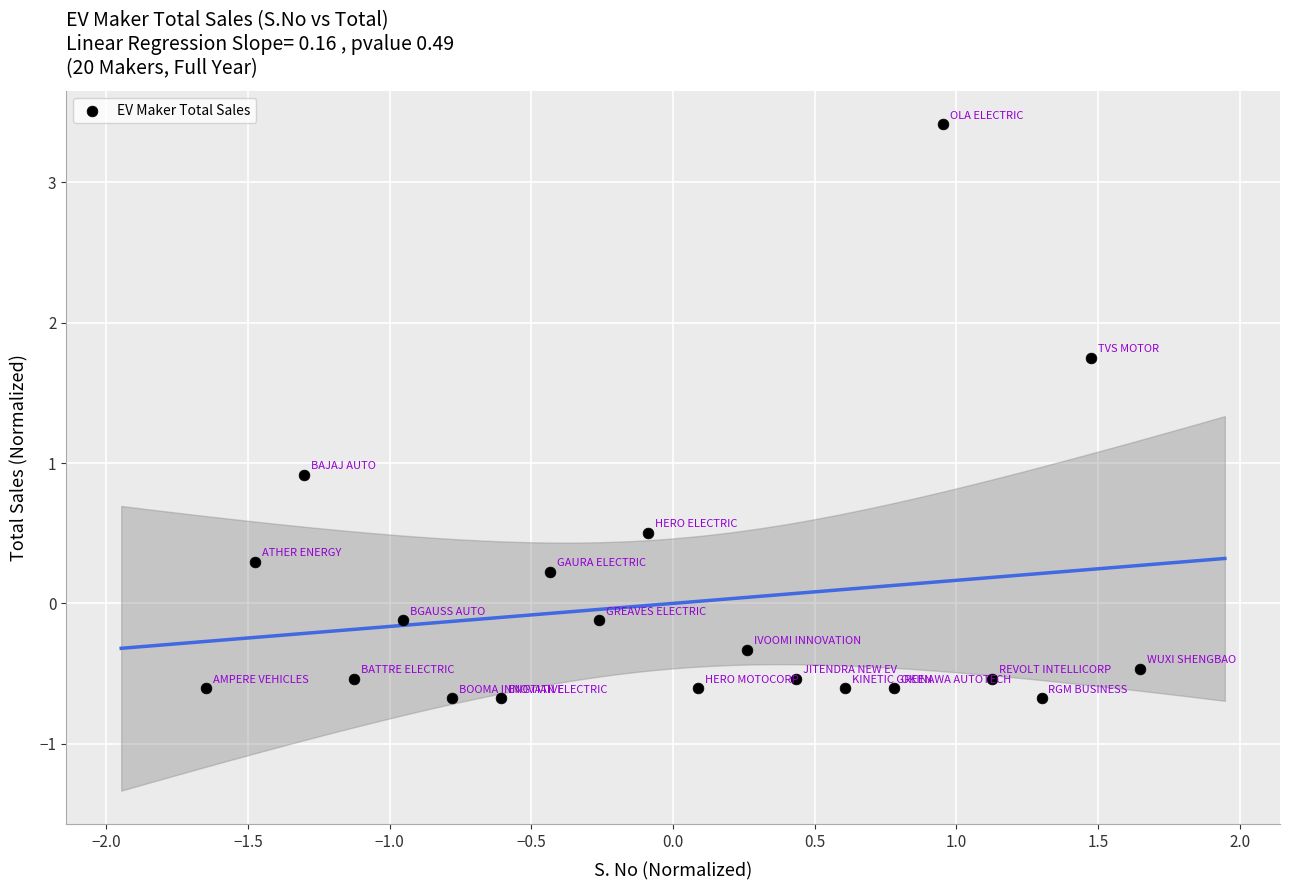

What Y value in the scatter plot is closest to 1?

0.9